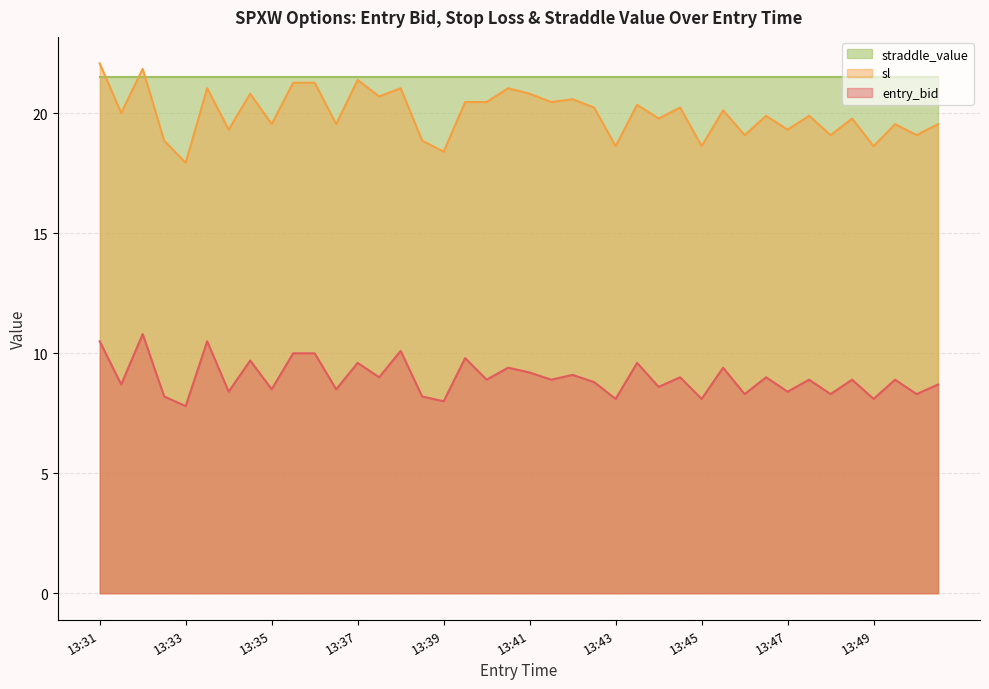

Which has a higher value, 13:48 or 13:37?

13:37